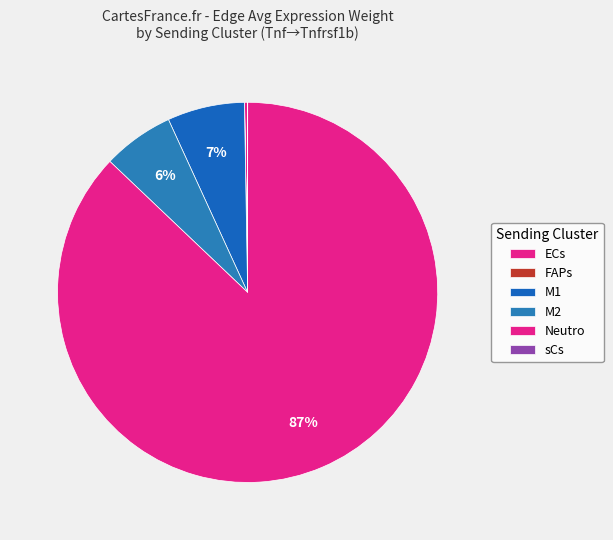

What is the change in value from M2 to Neutro?

+7481.3